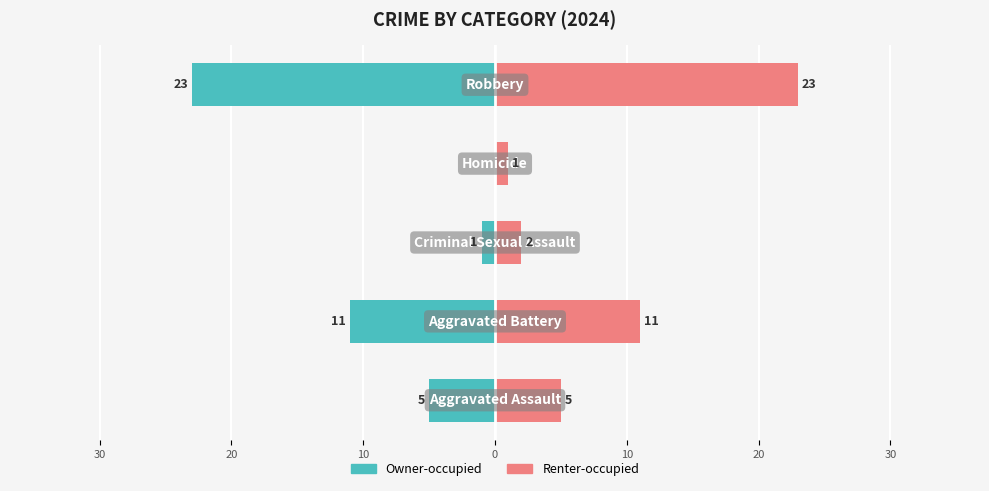

What is the sum of the Renter-occupied values at 0 and 10?

24